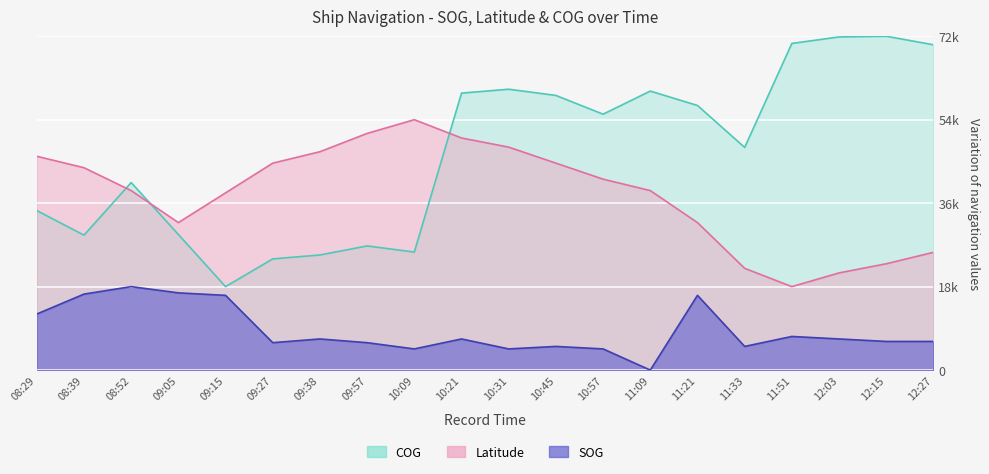

Is it true that SOG equals 5910.4 at 09:27?

True